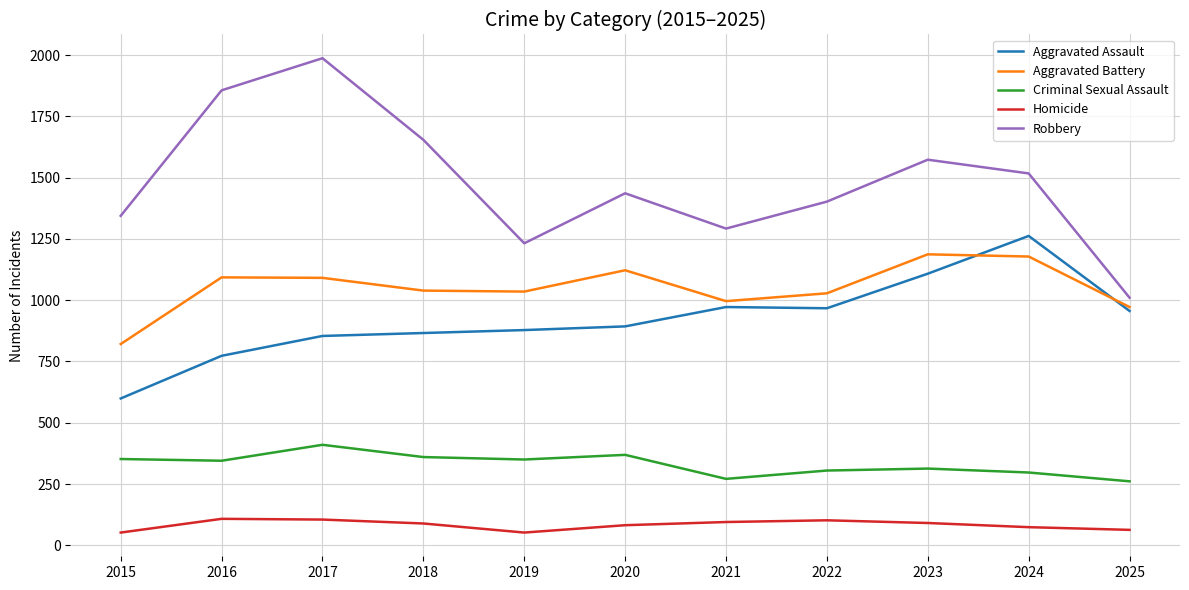

What is the average value of the Robbery series?

1482